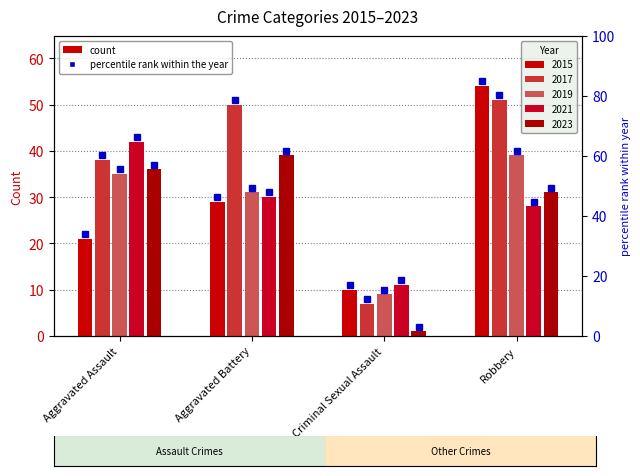

What value does the 2015 series have at Robbery?

54